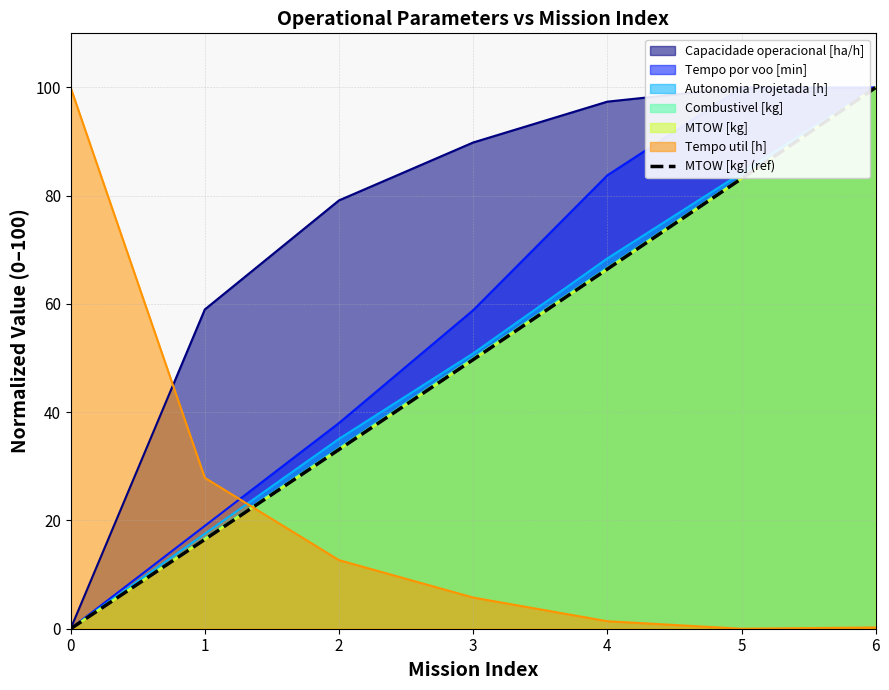

What is the change in value from 2 to 6?

+66.9